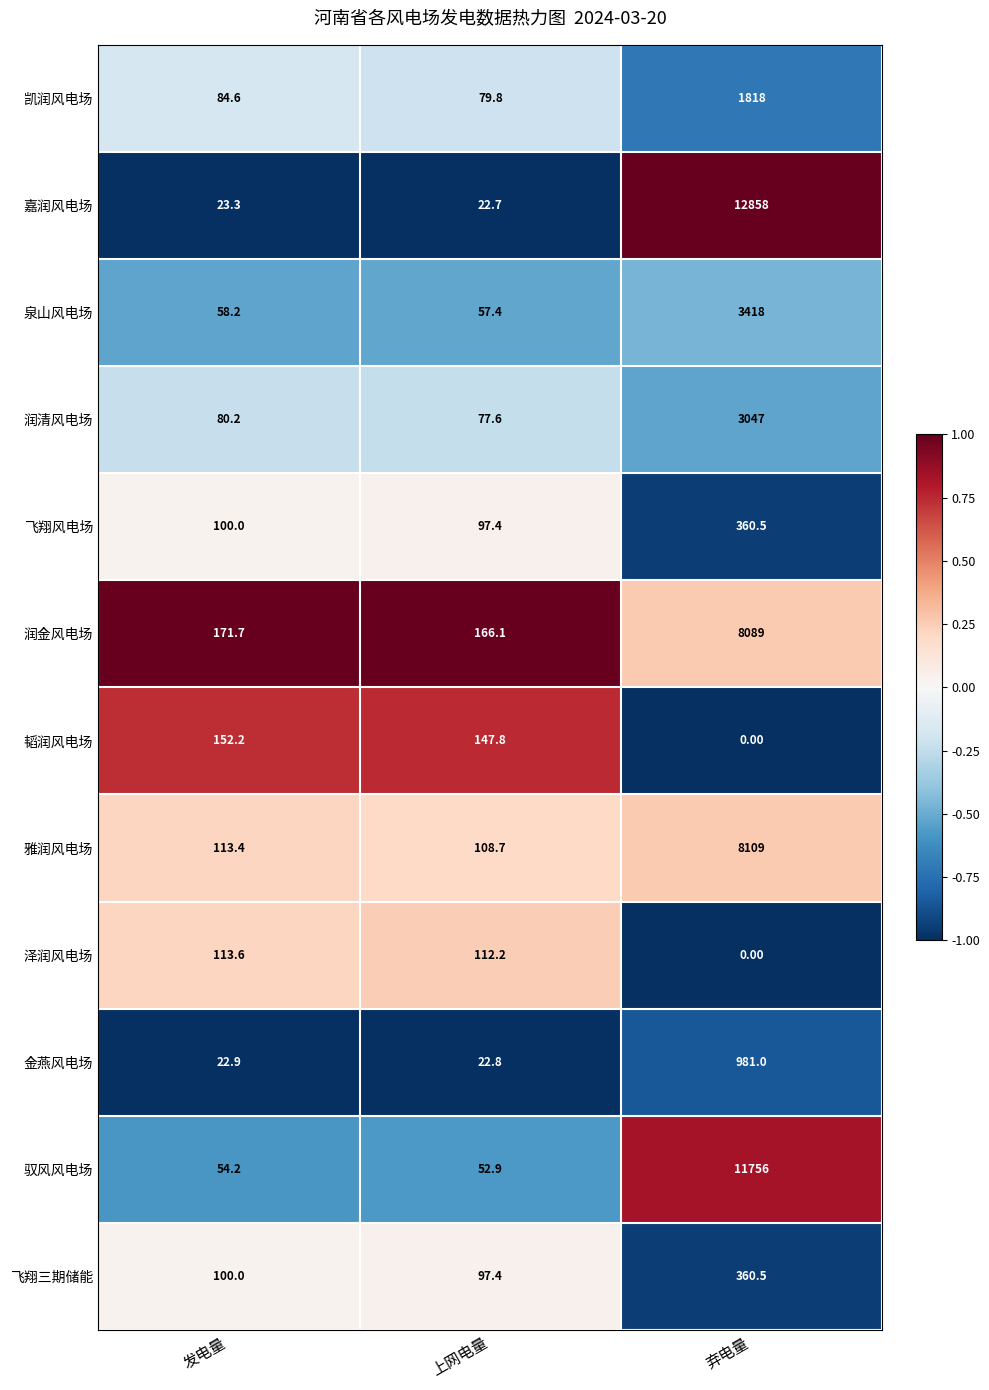

What is the sum of the 嘉润风电场 values at 上网电量 and 弃电量?

12880.7